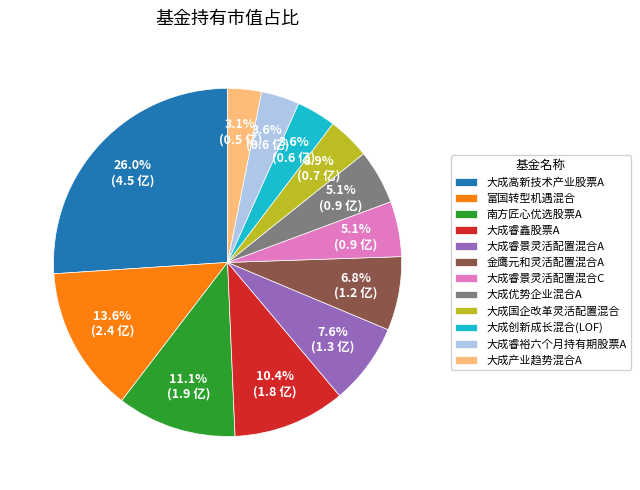

To the nearest percent, what is the combined percentage of 大成优势企业混合A and 大成睿鑫股票A?

16%